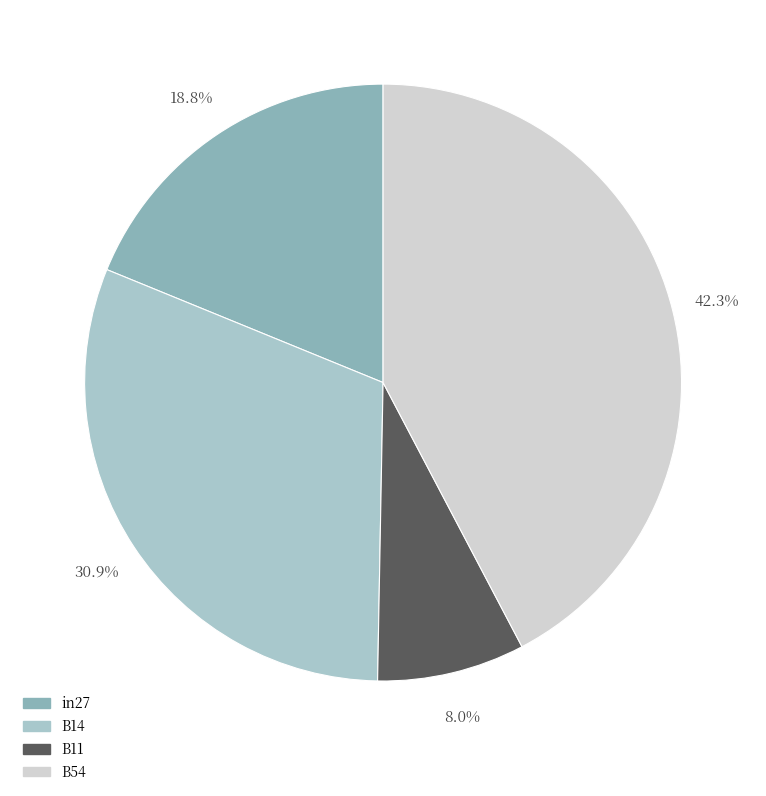

To the nearest percent, what percentage of the pie is in27?

19%